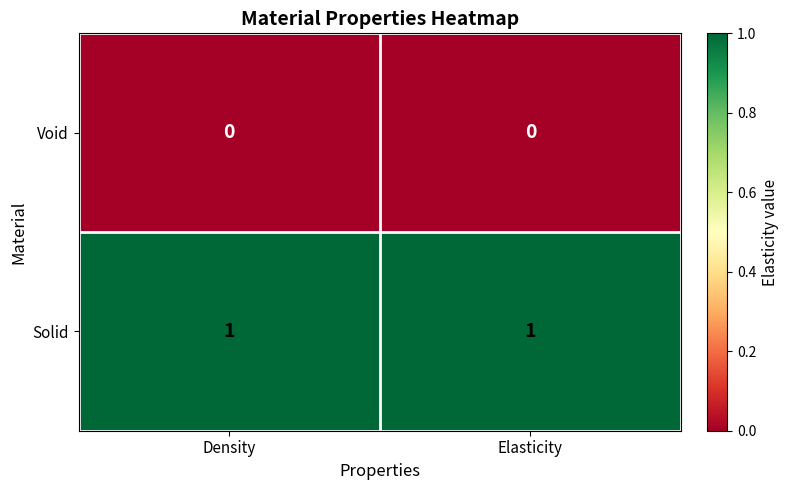

At Density, list the series in order from largest to smallest.

Solid, Void